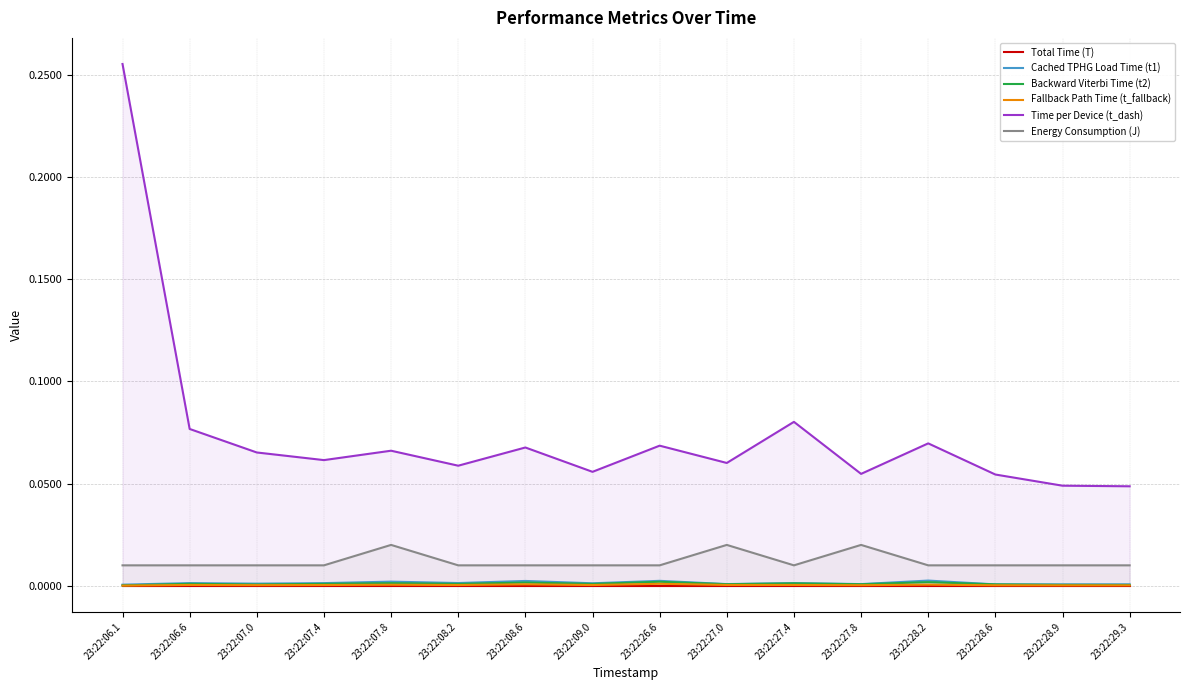

At which label is Cached TPHG Load Time (t1) closest to 0?

23:22:06.1